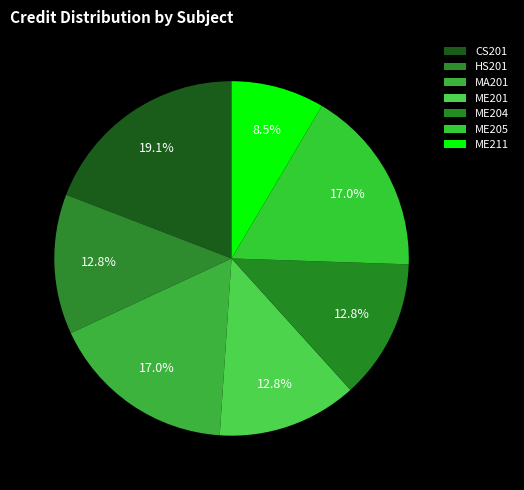

What is the smallest slice in the pie chart?

ME211